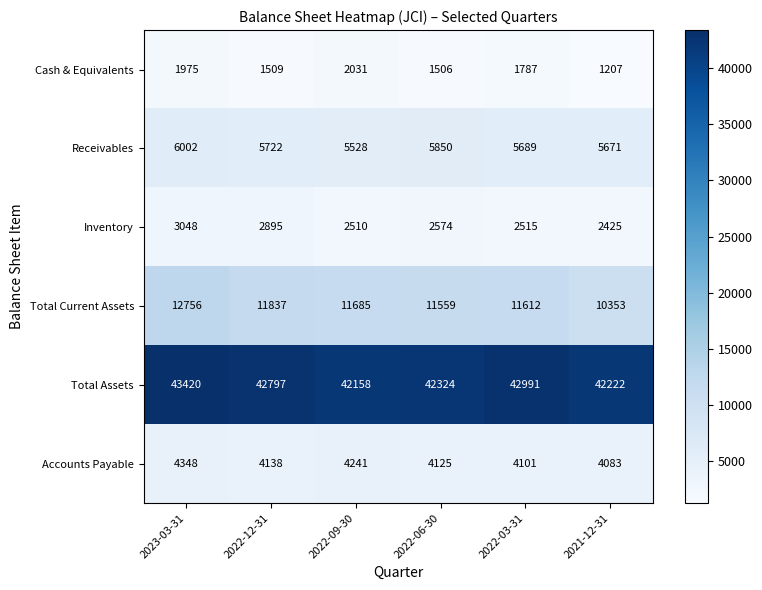

What is the average value of the Receivables series?

5744